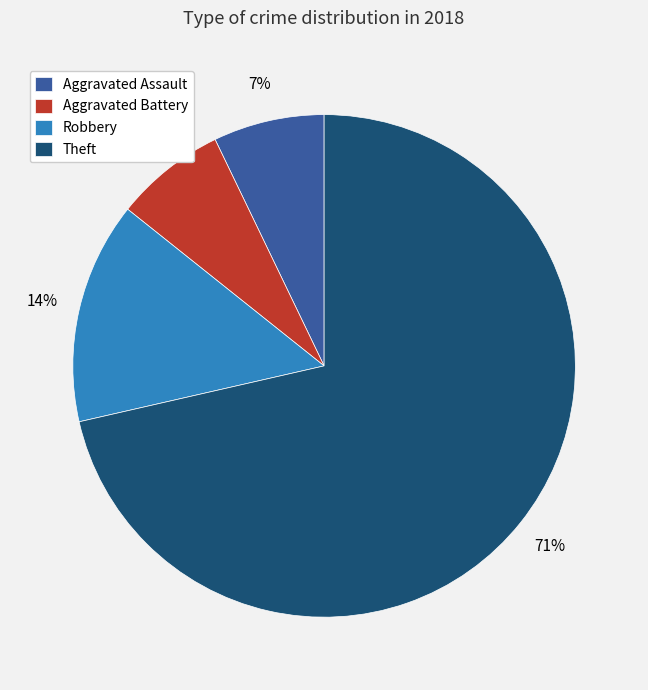

To the nearest percent, what is the difference between the Robbery and Aggravated Assault slice percentages?

7%